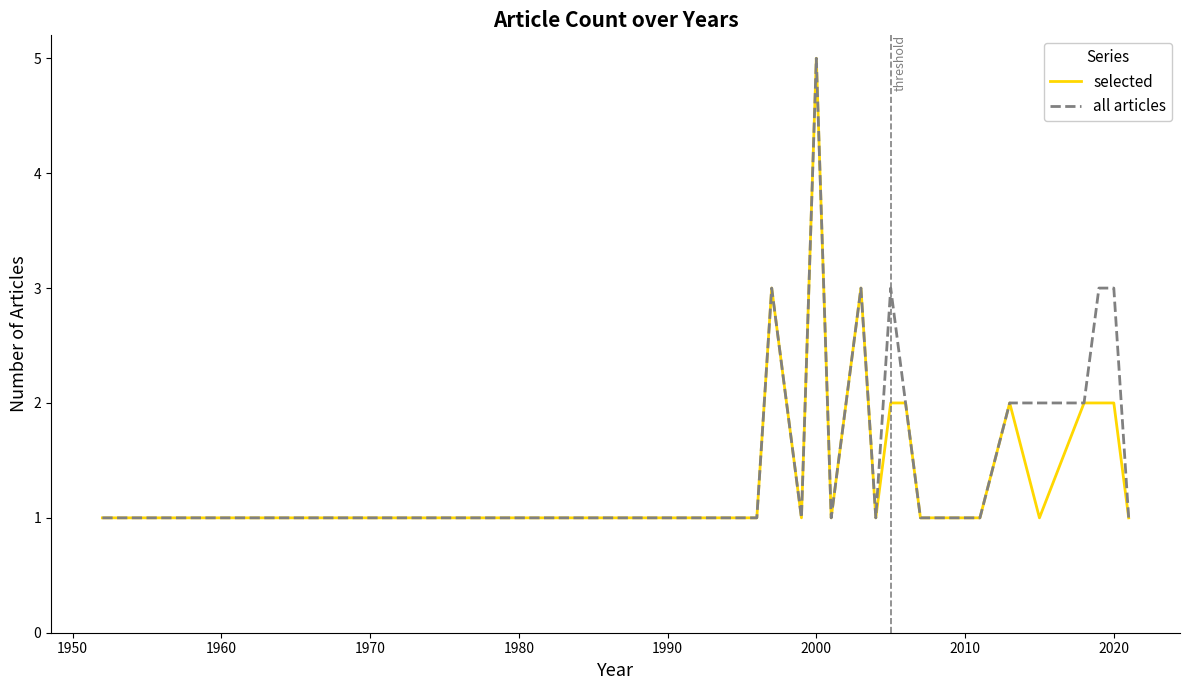

True or false: selected has more than 0 points higher than both neighbors.

True